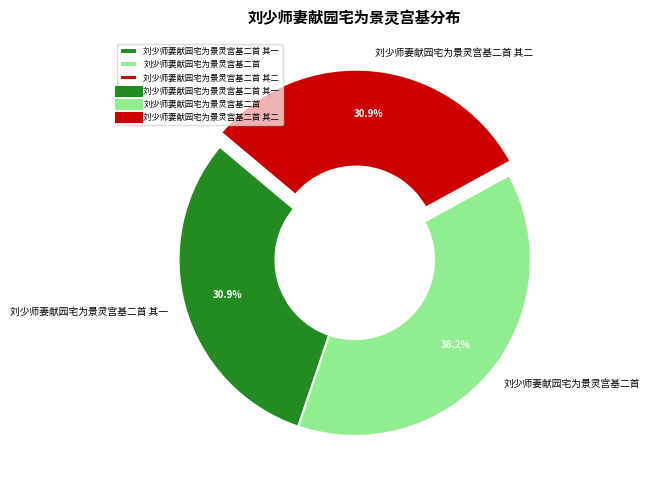

How much of the chart is everything except 刘少师妻献园宅为景灵宫基二首 其一?

69.1%